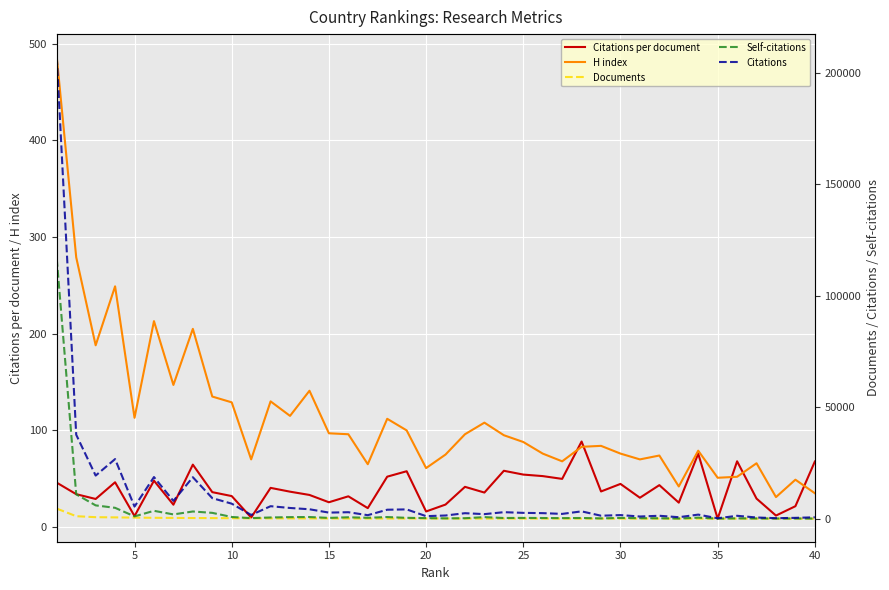

True or false: Documents and Citations per document cross at least once.

True